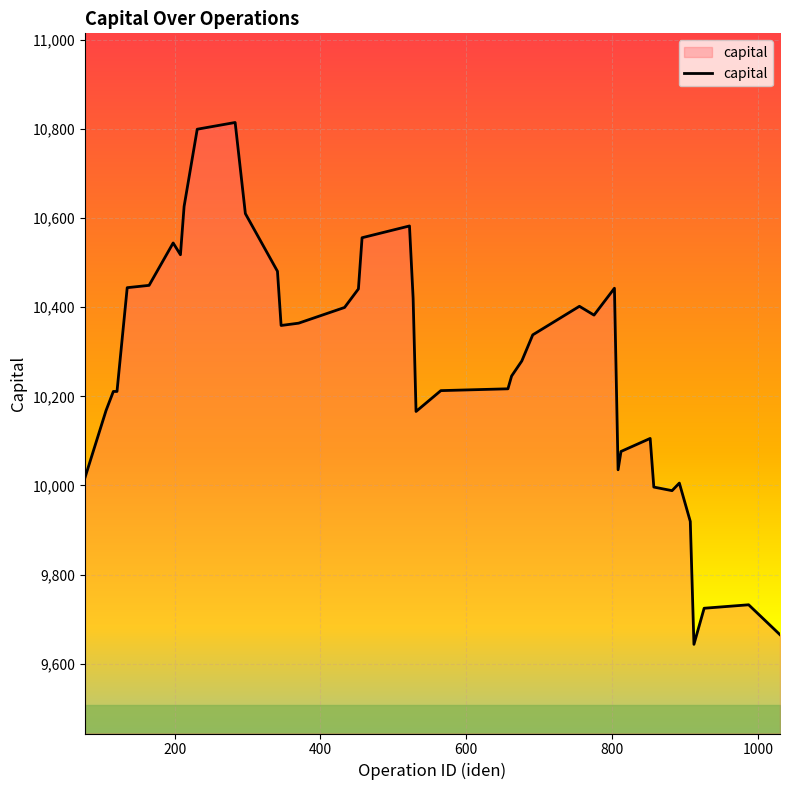

What is the minimum value shown in the chart?

9643.6